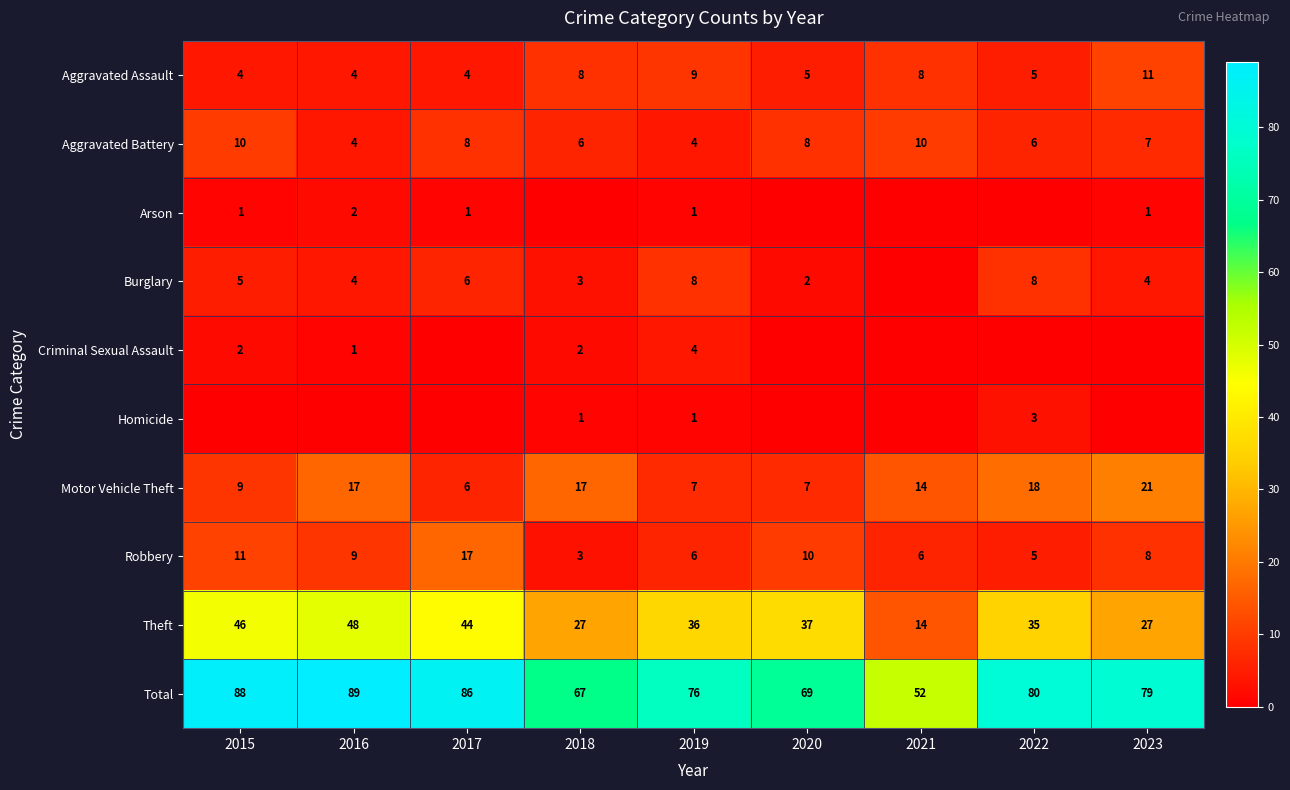

Count the number of data series in this chart.

10